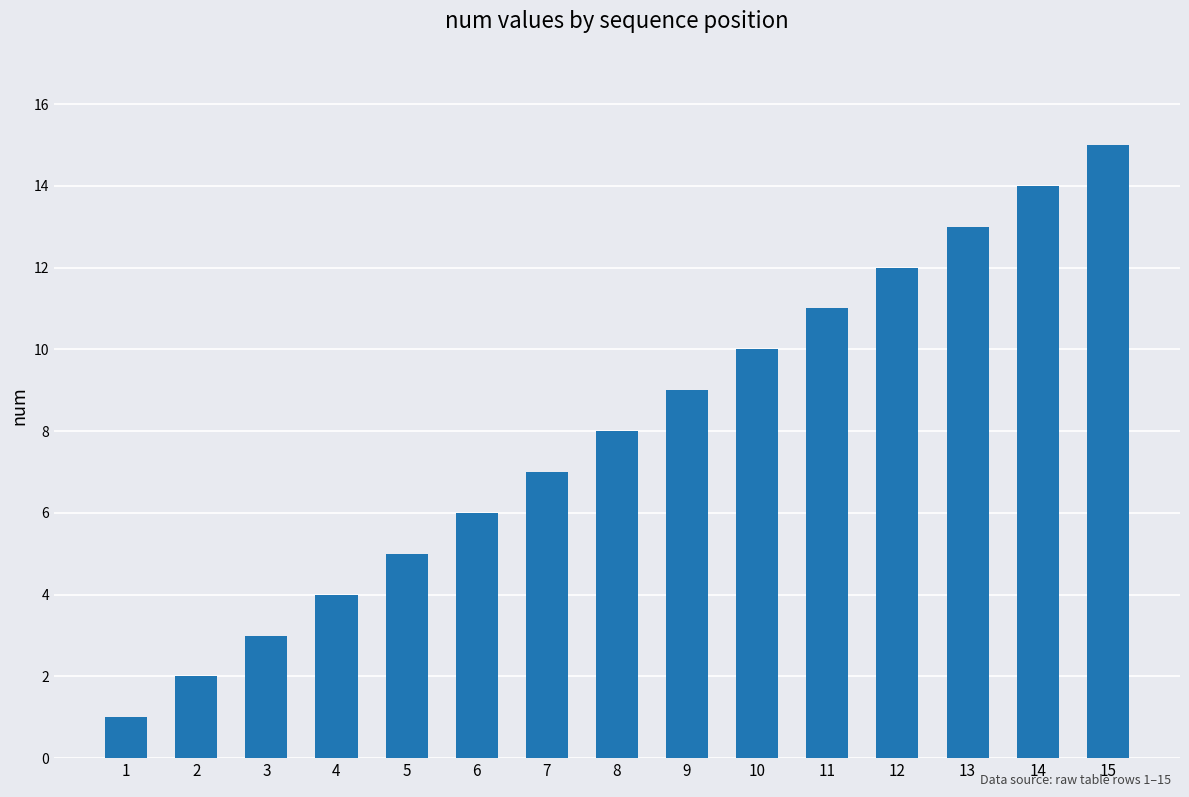

Rank the categories by value from lowest to highest.

1, 2, 3, 4, 5, 6, 7, 8, 9, 10, 11, 12, 13, 14, 15